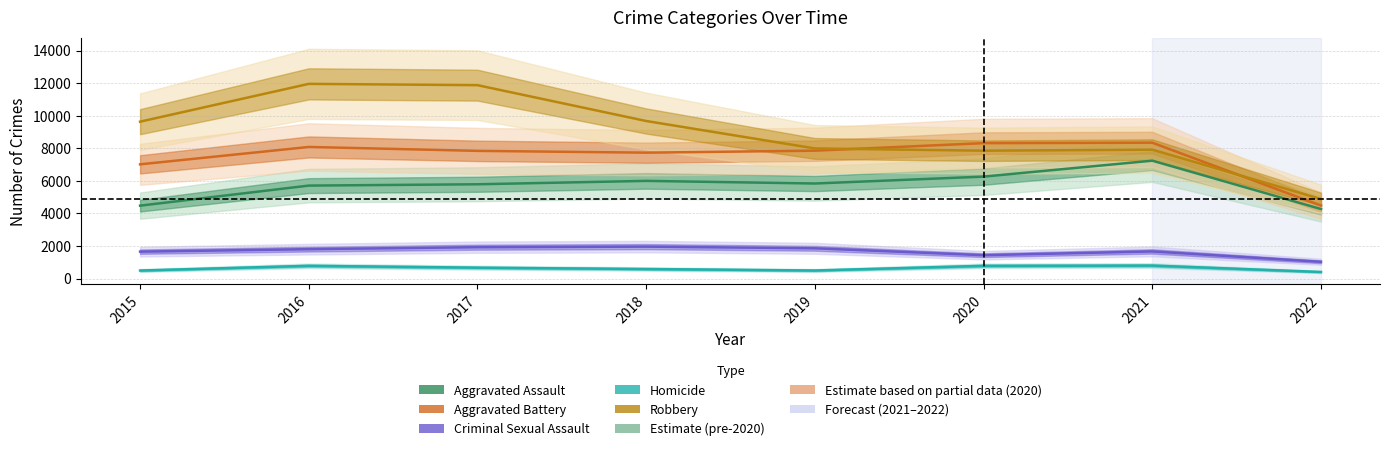

Rank the series by their maximum value, from highest to lowest.

Robbery, Aggravated Battery, Aggravated Assault, Criminal Sexual Assault, Homicide